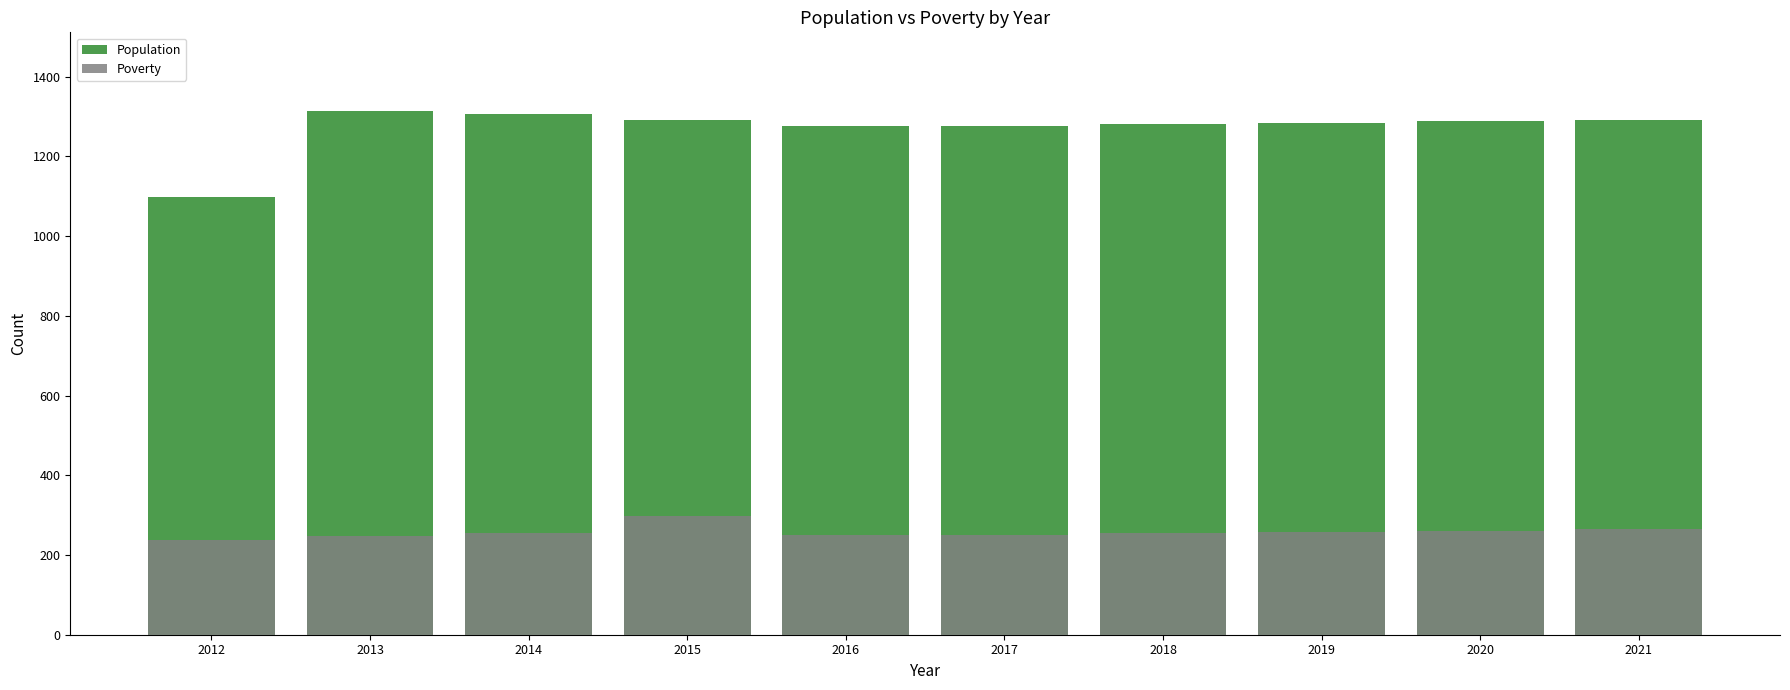

How many bars are there in each group?

2